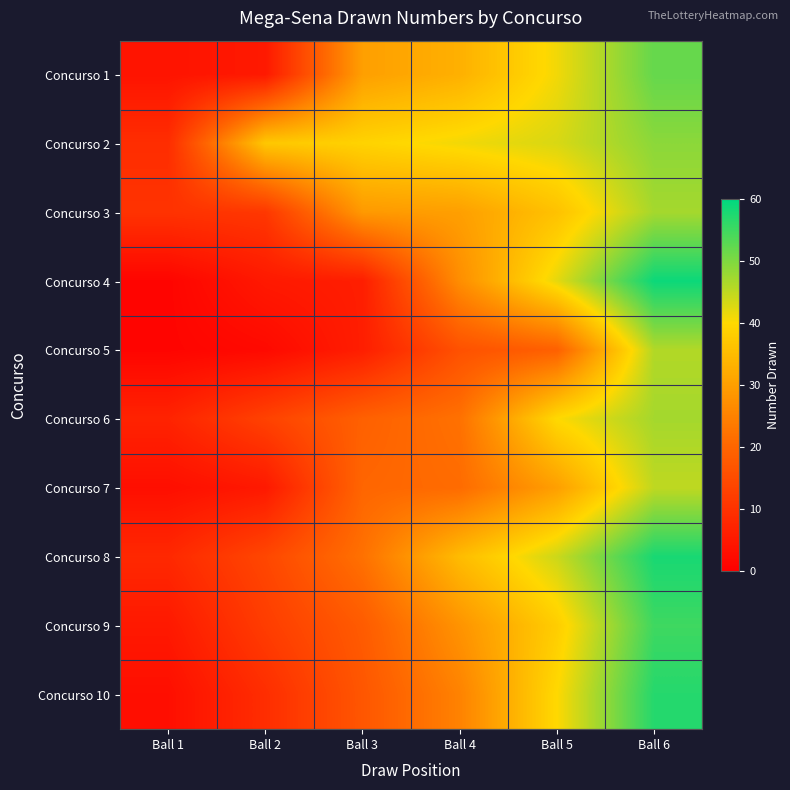

Which series has the widest spread of values?

Concurso 4